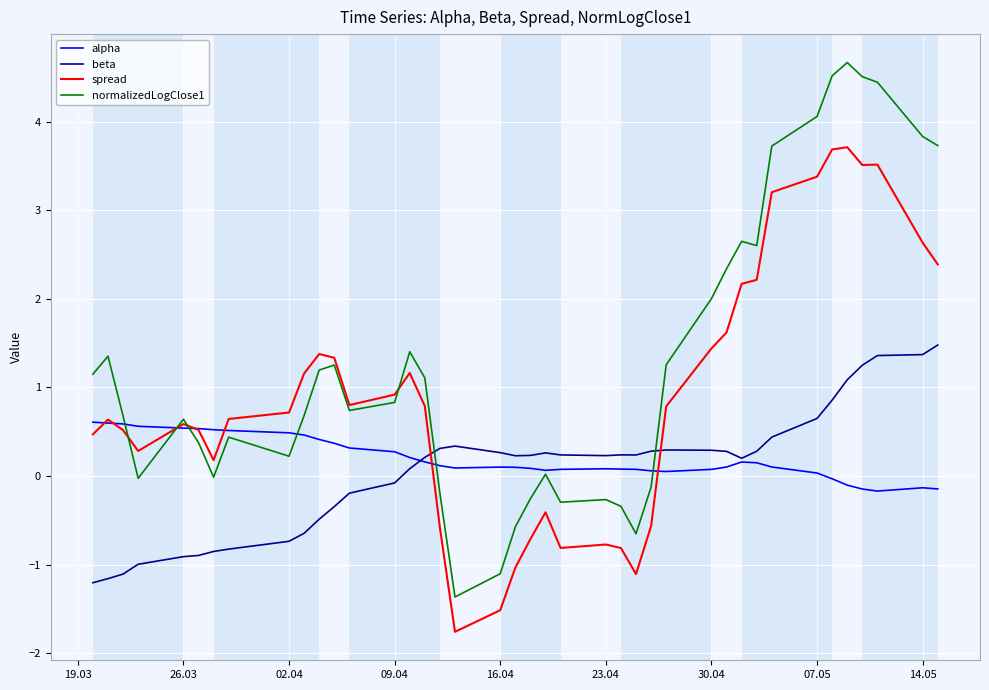

Which series has the widest spread of values?

normalizedLogClose1